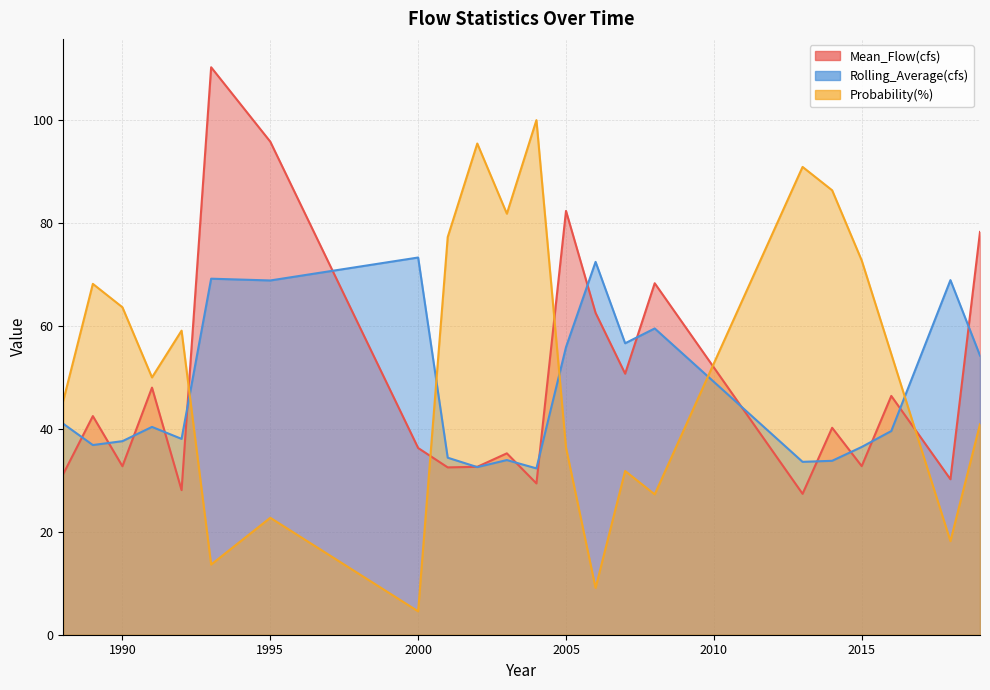

What is the greatest value displayed?

110.3